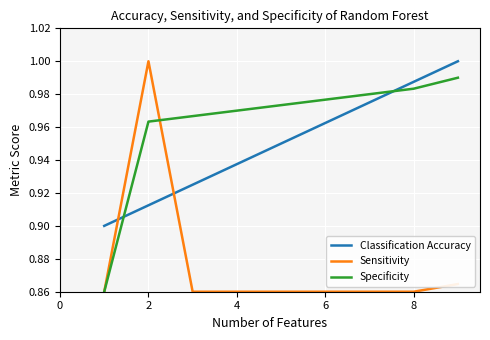

Which series has the largest range (max minus min)?

Sensitivity